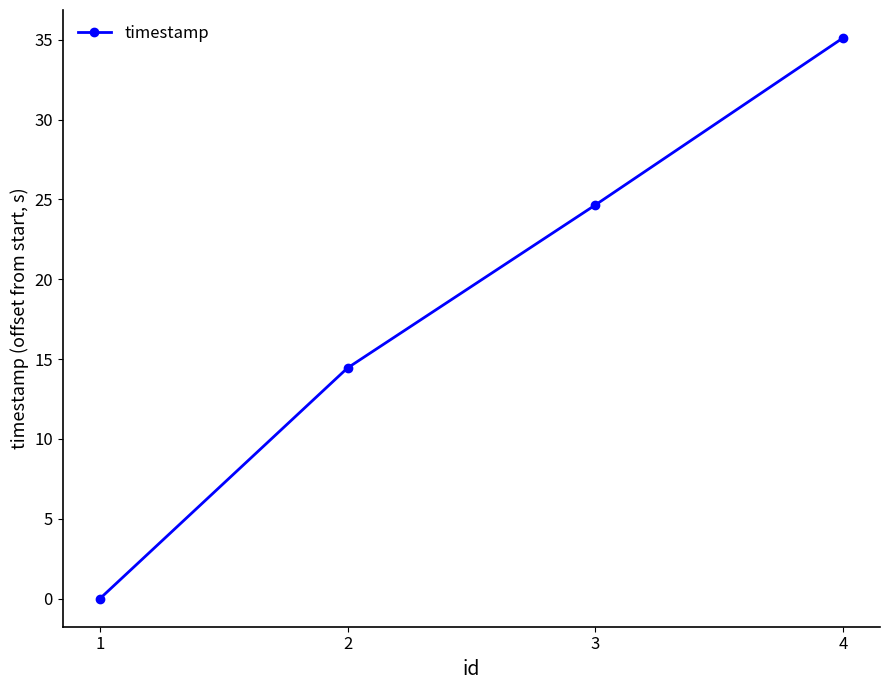

Reading right to left, what are all the values shown in this chart?

35.1	24.6	14.4	0.0